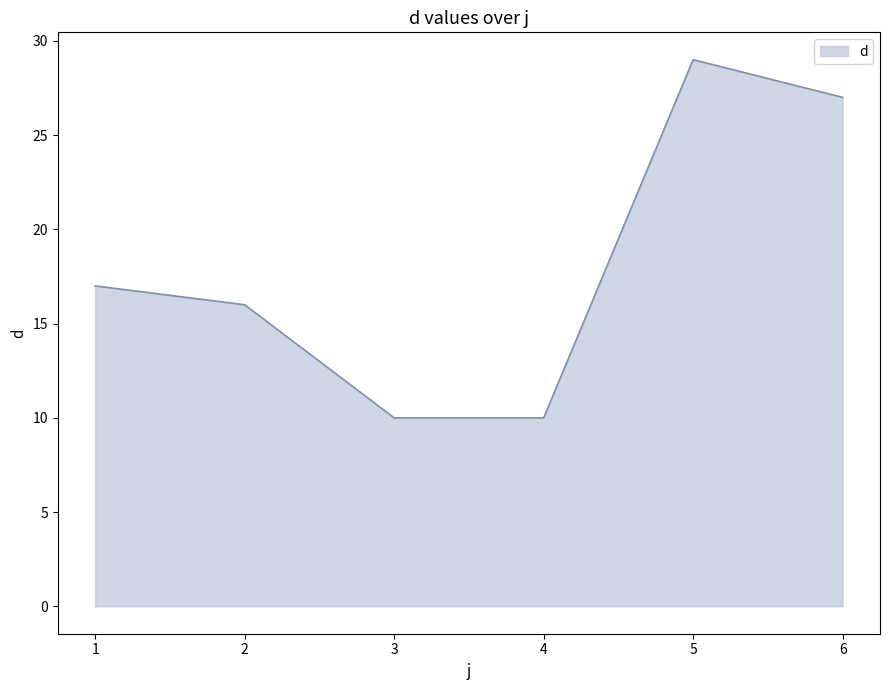

The chart shows a value of 10 at 1. True or false?

False